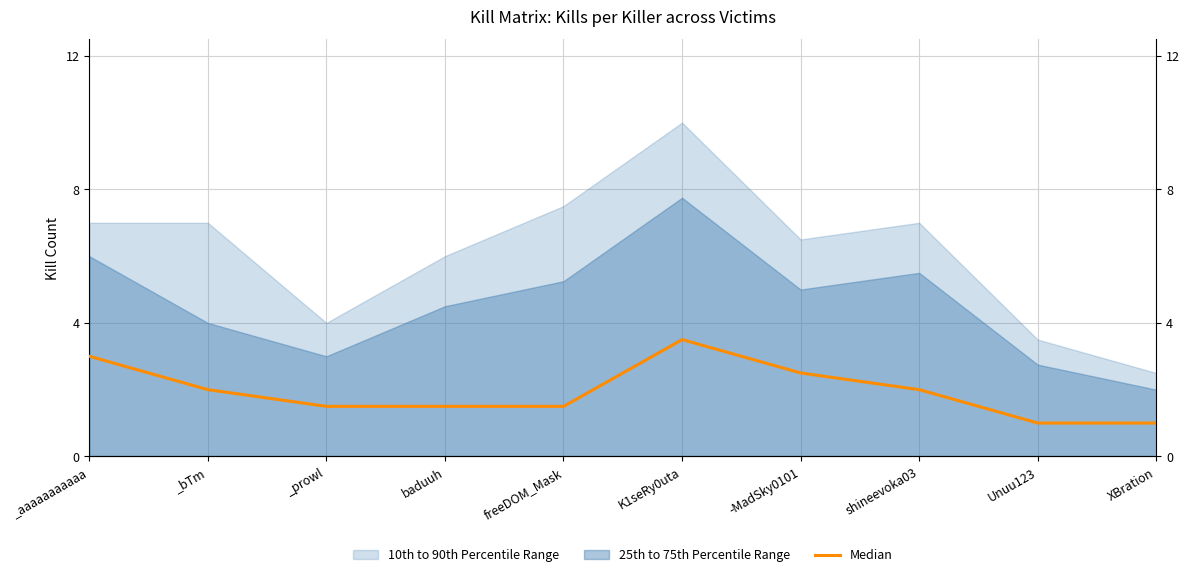

Reading left to right, list all the values displayed in this chart.

3.0	2.0	1.5	1.5	1.5	3.5	2.5	2.0	1.0	1.0